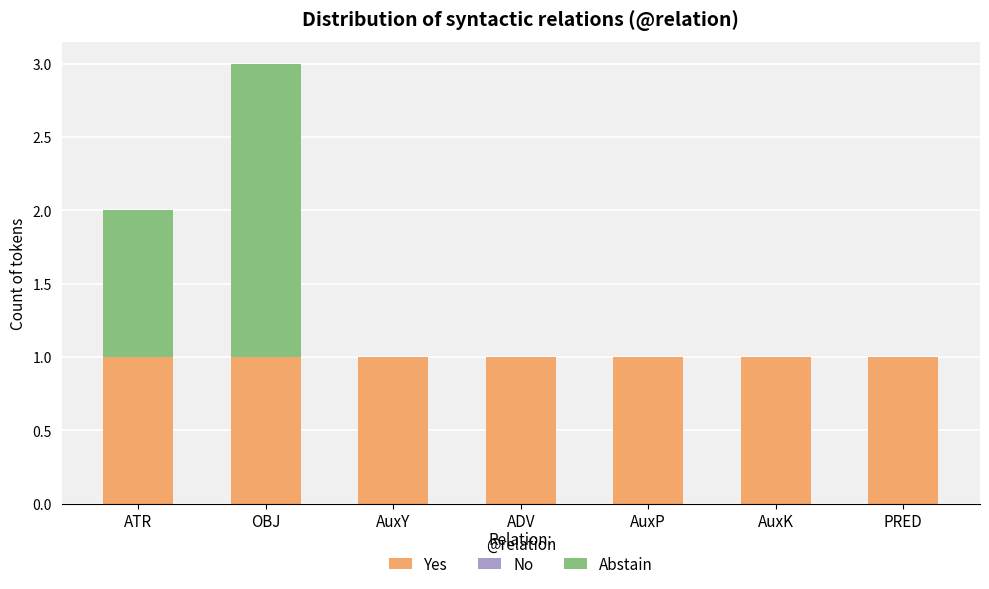

Is it true that Yes equals 1 at OBJ?

True